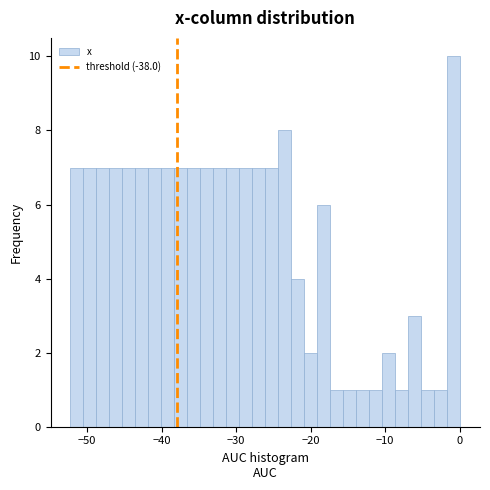

Read against the x-axis, roughly where is the centre of the tallest bar?

-1